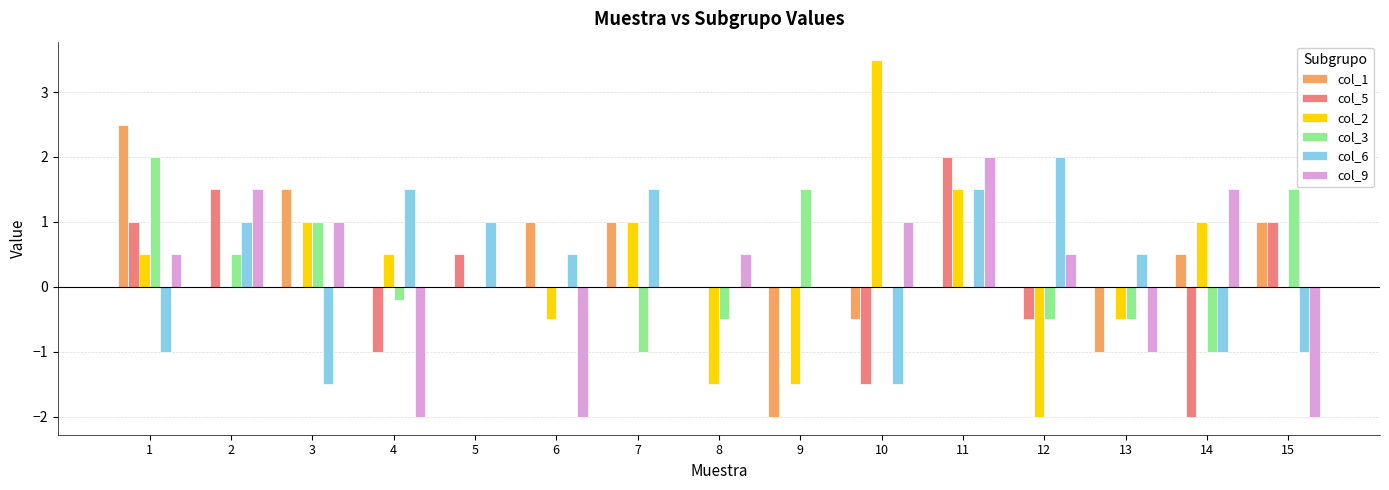

What is the maximum value shown in the chart?

3.5